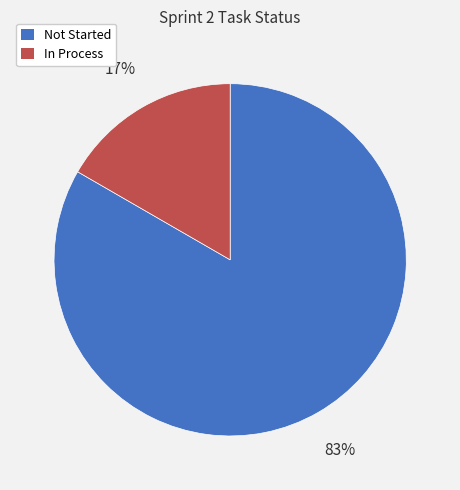

What percentage is the Not Started slice, to the nearest percent?

83%